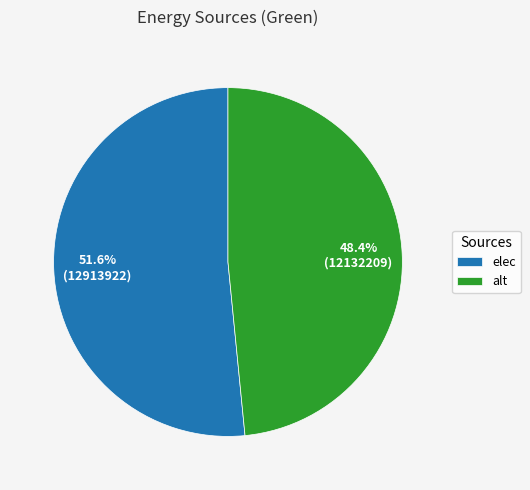

Is there a majority slice in this chart?

Yes